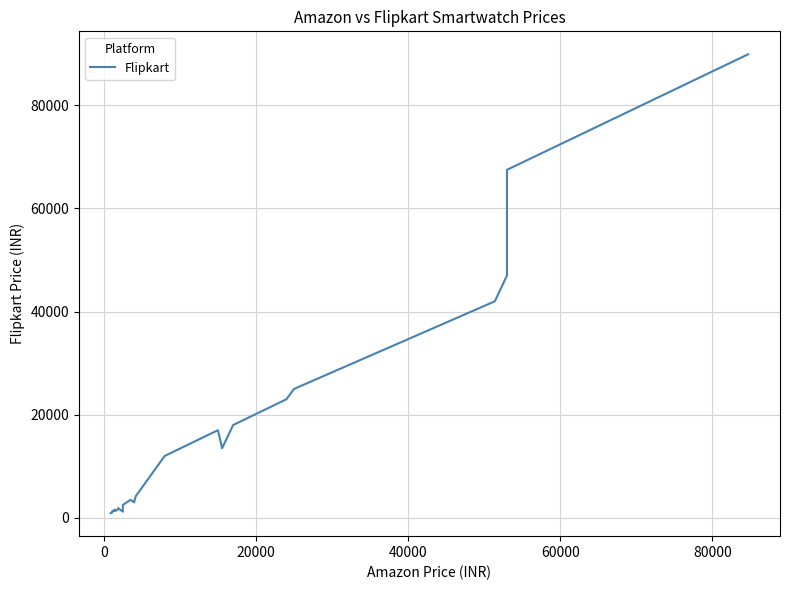

What position from the left is 20000?

3